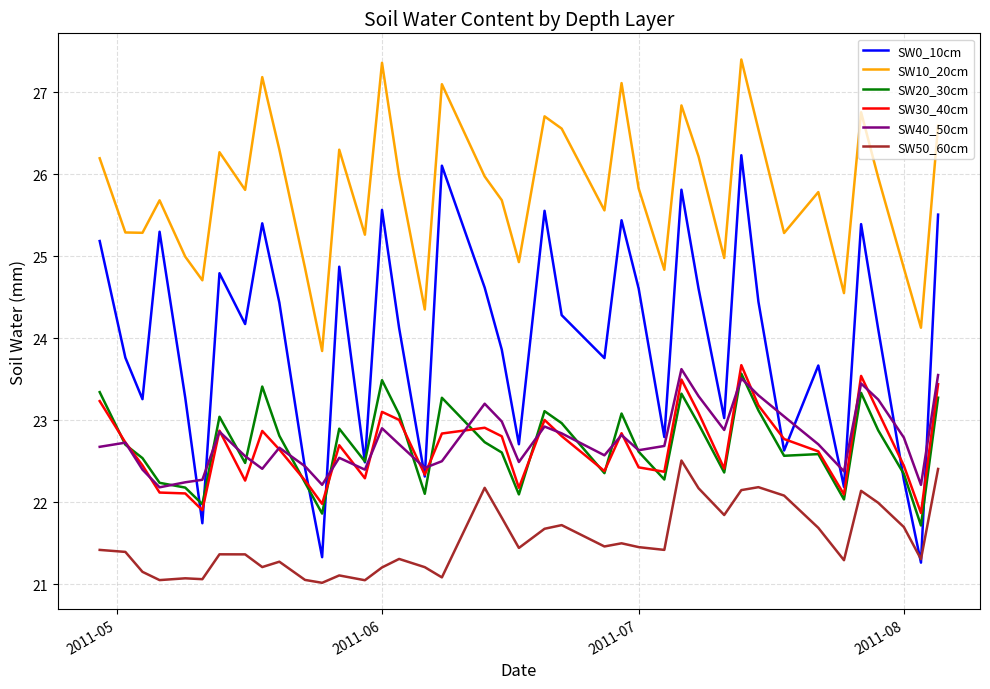

Which series has the largest range (max minus min)?

SW0_10cm